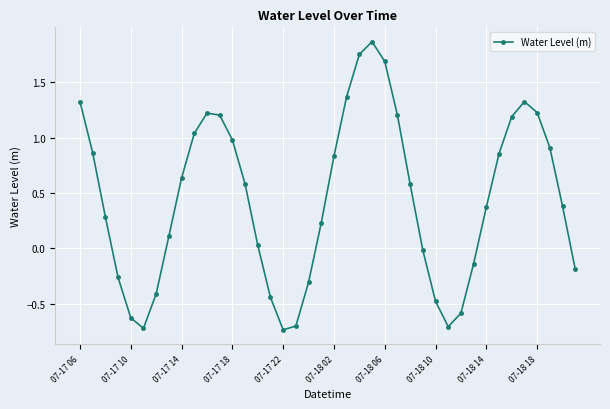

What is the difference between the maximum and minimum values?

2.6